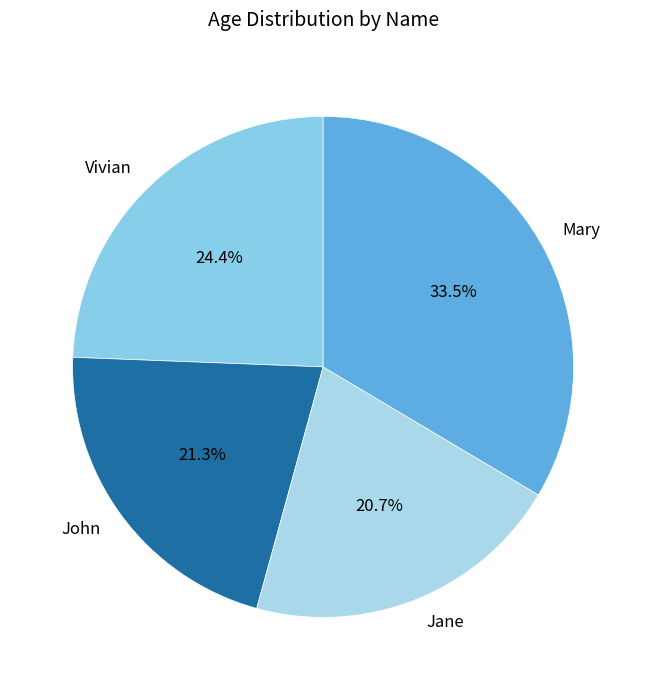

Combined, do Vivian and Mary account for over 50%?

Yes